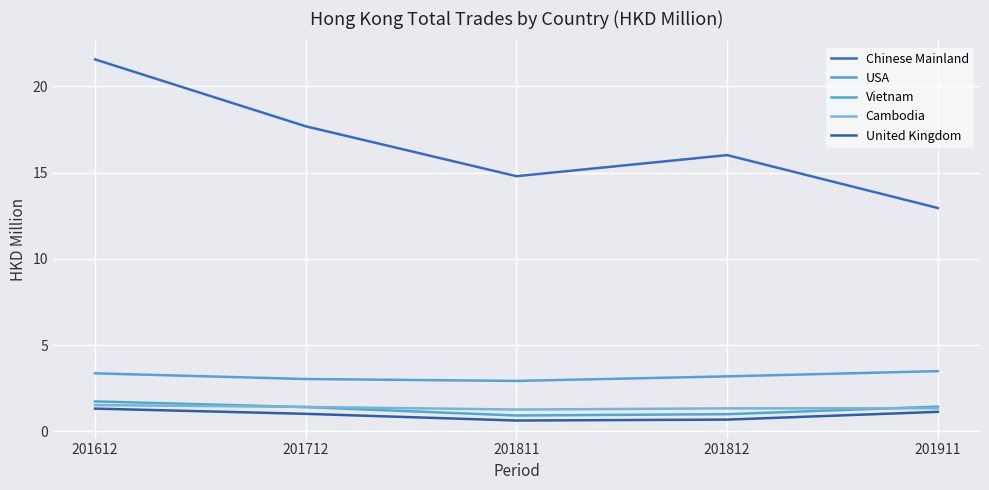

At which label does USA first exceed 3?

201612